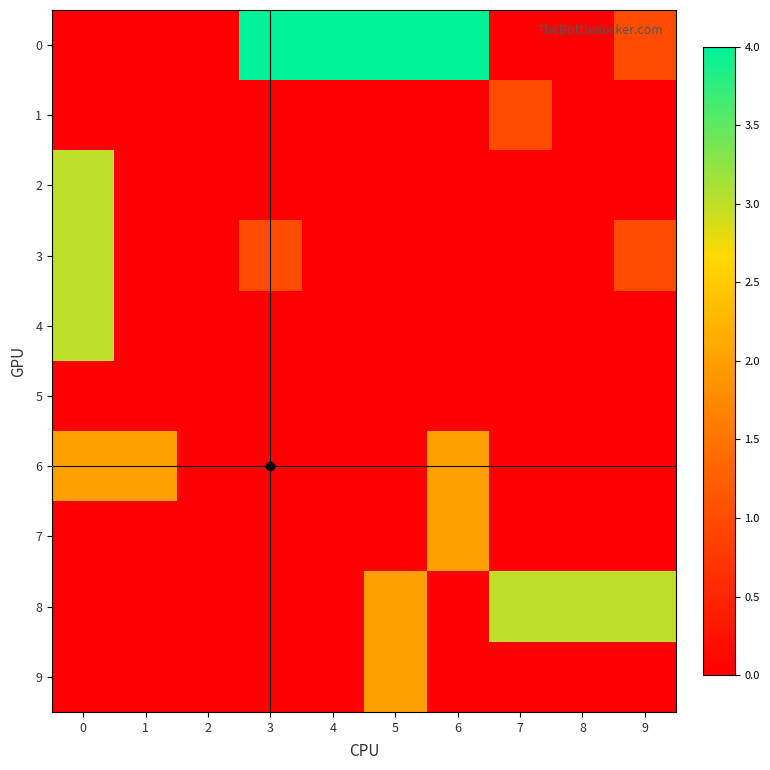

Reading right to left, list all the values displayed in this chart.

0: 9=1	8=0	7=0	6=4	5=4	4=4	3=4	2=0	1=0	0=0
1: 9=0	8=0	7=1	6=0	5=0	4=0	3=0	2=0	1=0	0=0
2: 9=0	8=0	7=0	6=0	5=0	4=0	3=0	2=0	1=0	0=3
3: 9=1	8=0	7=0	6=0	5=0	4=0	3=1	2=0	1=0	0=3
4: 9=0	8=0	7=0	6=0	5=0	4=0	3=0	2=0	1=0	0=3
5: 9=0	8=0	7=0	6=0	5=0	4=0	3=0	2=0	1=0	0=0
6: 9=0	8=0	7=0	6=2	5=0	4=0	3=0	2=0	1=2	0=2
7: 9=0	8=0	7=0	6=2	5=0	4=0	3=0	2=0	1=0	0=0
8: 9=3	8=3	7=3	6=0	5=2	4=0	3=0	2=0	1=0	0=0
9: 9=0	8=0	7=0	6=0	5=2	4=0	3=0	2=0	1=0	0=0